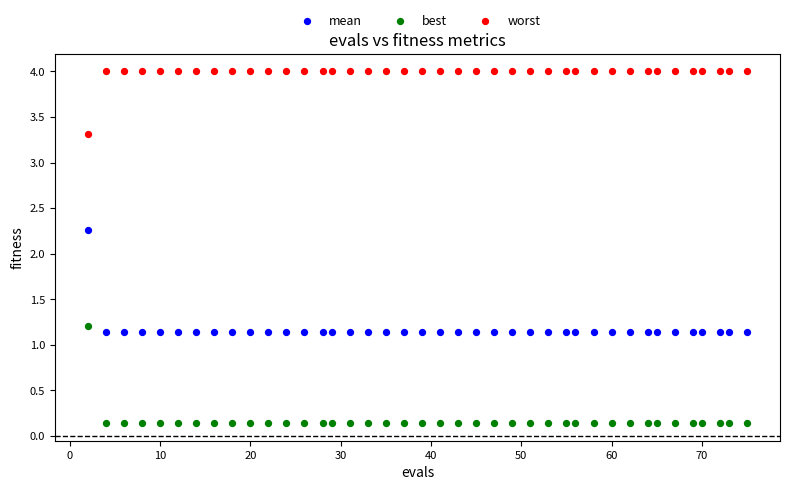

Across all series, what Y value is closest to 2?

2.3